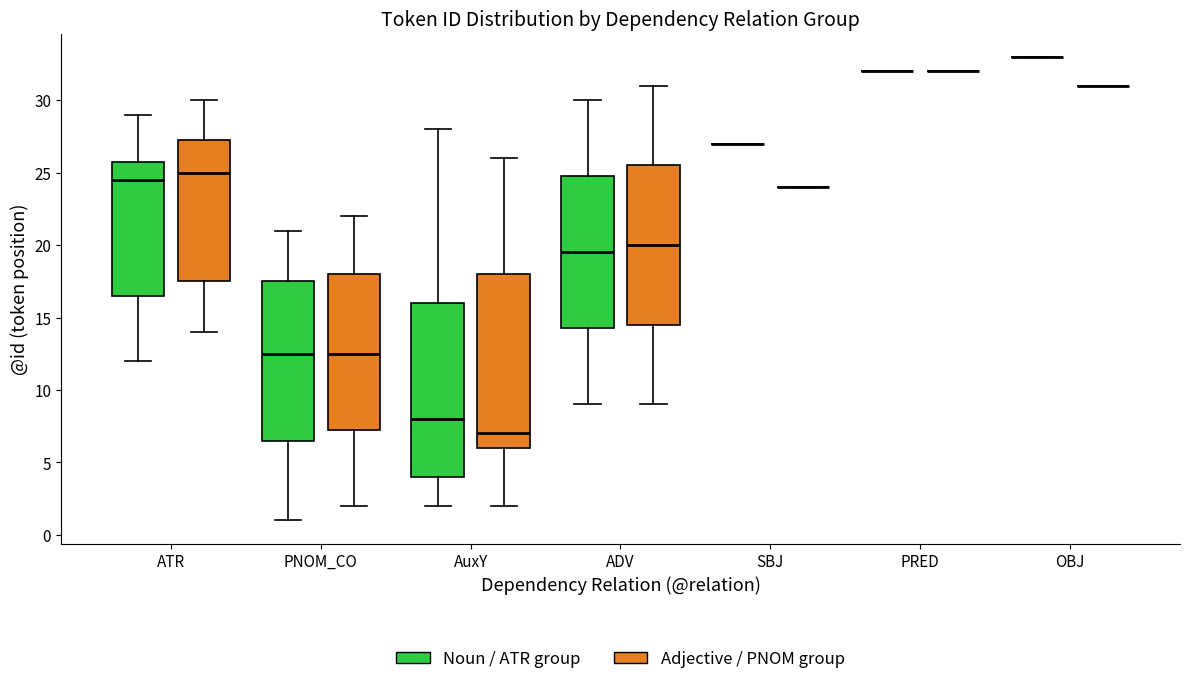

Reading left to right, transcribe this box plot: for each box, give where its median line is, the range the box spans, and where its two whiskers end, as read against the y-axis. The values are not printed on the chart, so give them approximately, as read against the axis.

ATR (Noun / ATR group): median 24.5, box 16.5 to 26.0, whiskers 12.0 to 29.0
ATR (Adjective / PNOM group): median 25.0, box 17.5 to 27.5, whiskers 14.0 to 30.0
PNOM_CO (Noun / ATR group): median 12.5, box 6.5 to 17.5, whiskers 1.0 to 21.0
PNOM_CO (Adjective / PNOM group): median 12.5, box 7.5 to 18.0, whiskers 2.0 to 22.0
AuxY (Noun / ATR group): median 8.0, box 4.0 to 16.0, whiskers 2.0 to 28.0
AuxY (Adjective / PNOM group): median 7.0, box 6.0 to 18.0, whiskers 2.0 to 26.0
ADV (Noun / ATR group): median 19.5, box 14.5 to 25.0, whiskers 9.0 to 30.0
ADV (Adjective / PNOM group): median 20.0, box 14.5 to 25.5, whiskers 9.0 to 31.0
SBJ (Noun / ATR group): box collapsed to a line at 27.0, whiskers 27.0 to 27.0
SBJ (Adjective / PNOM group): box collapsed to a line at 24.0, whiskers 24.0 to 24.0
PRED (Noun / ATR group): box collapsed to a line at 32.0, whiskers 32.0 to 32.0
PRED (Adjective / PNOM group): box collapsed to a line at 32.0, whiskers 32.0 to 32.0
OBJ (Noun / ATR group): box collapsed to a line at 33.0, whiskers 33.0 to 33.0
OBJ (Adjective / PNOM group): box collapsed to a line at 31.0, whiskers 31.0 to 31.0